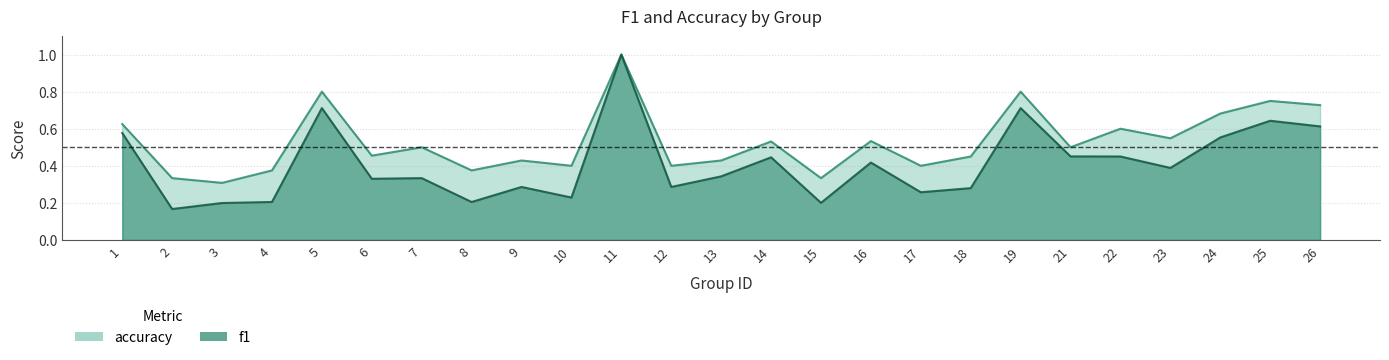

Reading left to right, extract all data points from this chart.

f1: 1=0.6	2=0.2	3=0.2	4=0.2	5=0.7	6=0.3	7=0.3	8=0.2	9=0.3	10=0.2	11=1.0	12=0.3	13=0.3	14=0.4	15=0.2	16=0.4	17=0.3	18=0.3	19=0.7	21=0.5	22=0.5	23=0.4	24=0.6	25=0.6	26=0.6
accuracy: 1=0.6	2=0.3	3=0.3	4=0.4	5=0.8	6=0.5	7=0.5	8=0.4	9=0.4	10=0.4	11=1.0	12=0.4	13=0.4	14=0.5	15=0.3	16=0.5	17=0.4	18=0.5	19=0.8	21=0.5	22=0.6	23=0.5	24=0.7	25=0.8	26=0.7